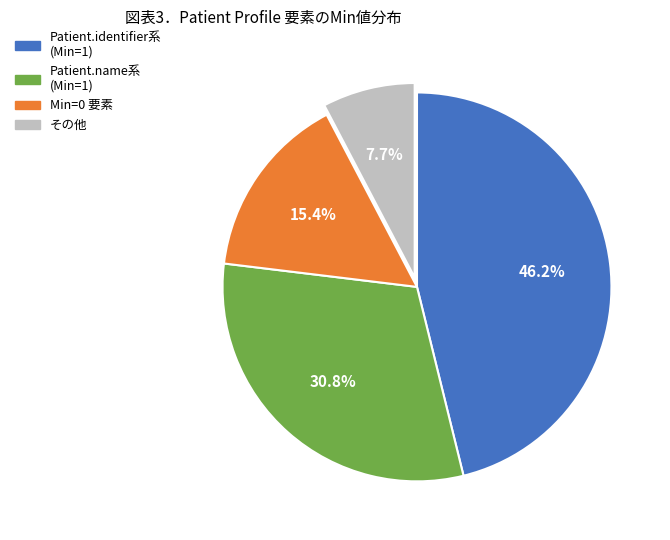

Is there a majority slice in this chart?

No